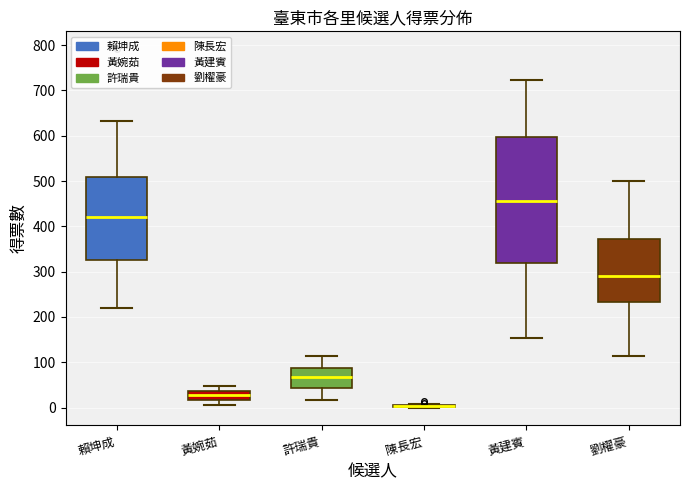

Reading left to right, read every box against the y-axis: the position of its median line, the range the box covers, and the ends of its whiskers. The values are not printed on the chart, so give them approximately, as read against the axis.

賴坤成: median 420, box 320 to 510, whiskers 220 to 630
黃婉茹: median 30, box 20 to 40, whiskers 10 to 50
許瑞貴: median 70, box 40 to 90, whiskers 20 to 110
陳長宏: box collapsed to a line at 0, whiskers 0 to 10
黃建賓: median 460, box 320 to 600, whiskers 150 to 720
劉櫂豪: median 290, box 230 to 370, whiskers 110 to 500